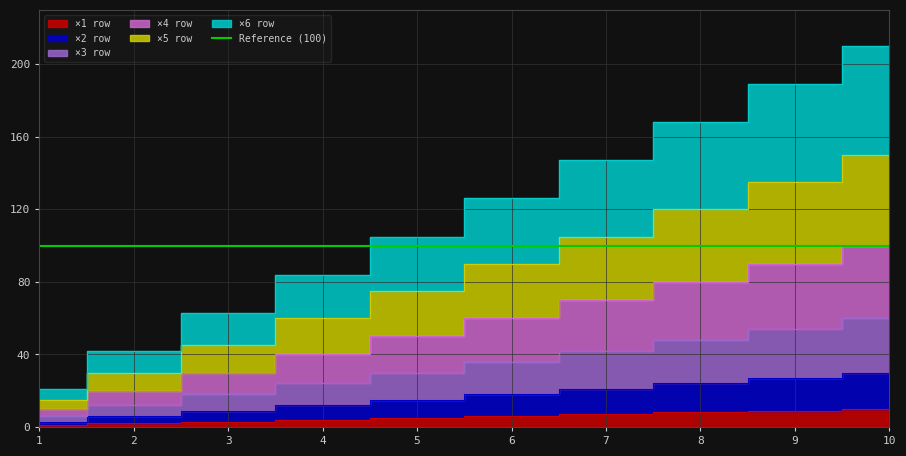

Between 10 and 4, which is larger?

10